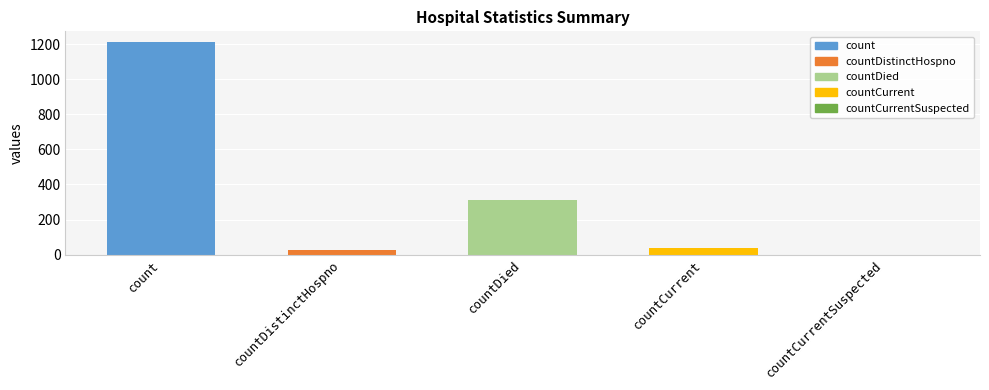

What is the difference between the values at countCurrent and countDistinctHospno?

10